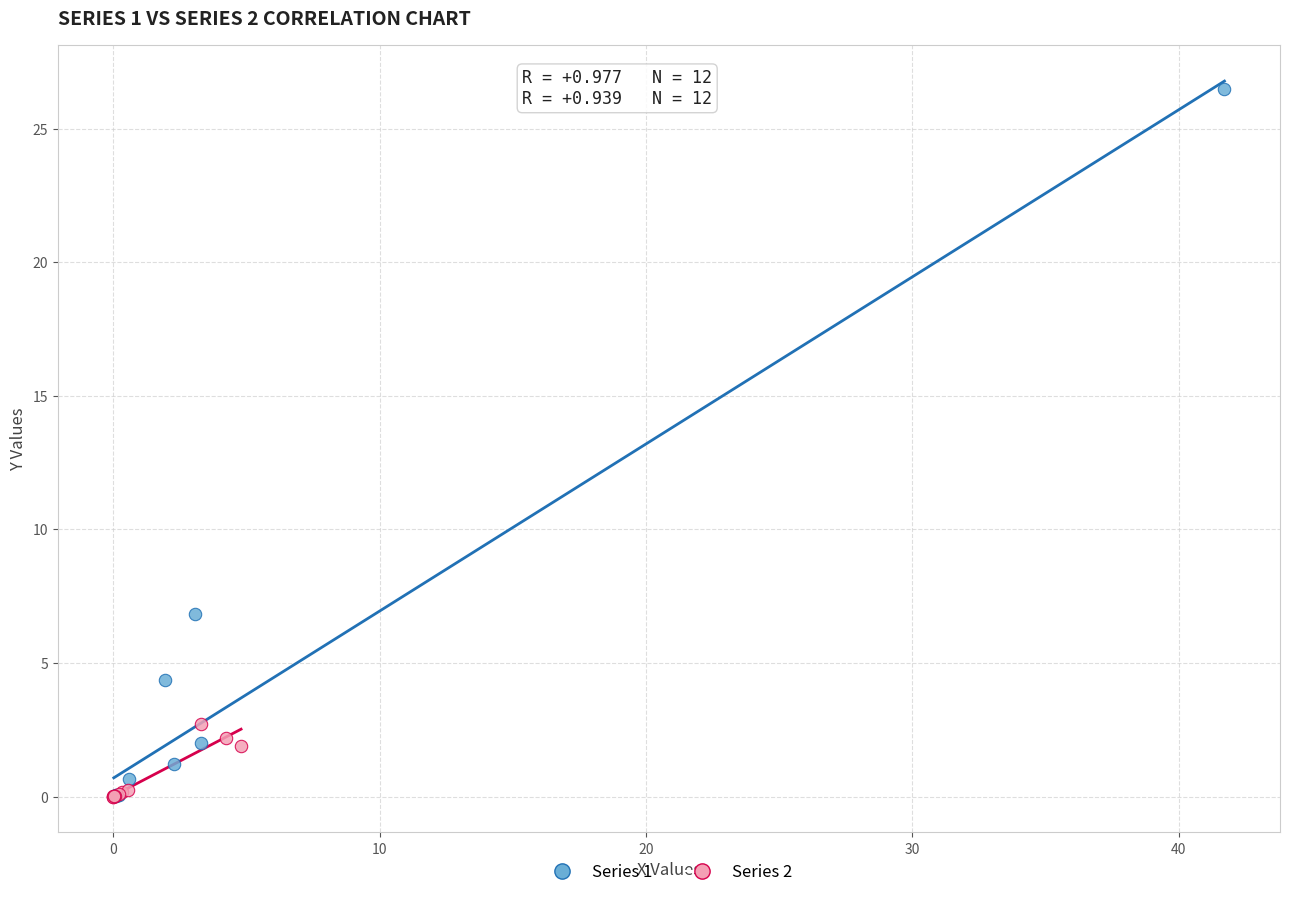

Which series contains the highest Y value?

Series 1